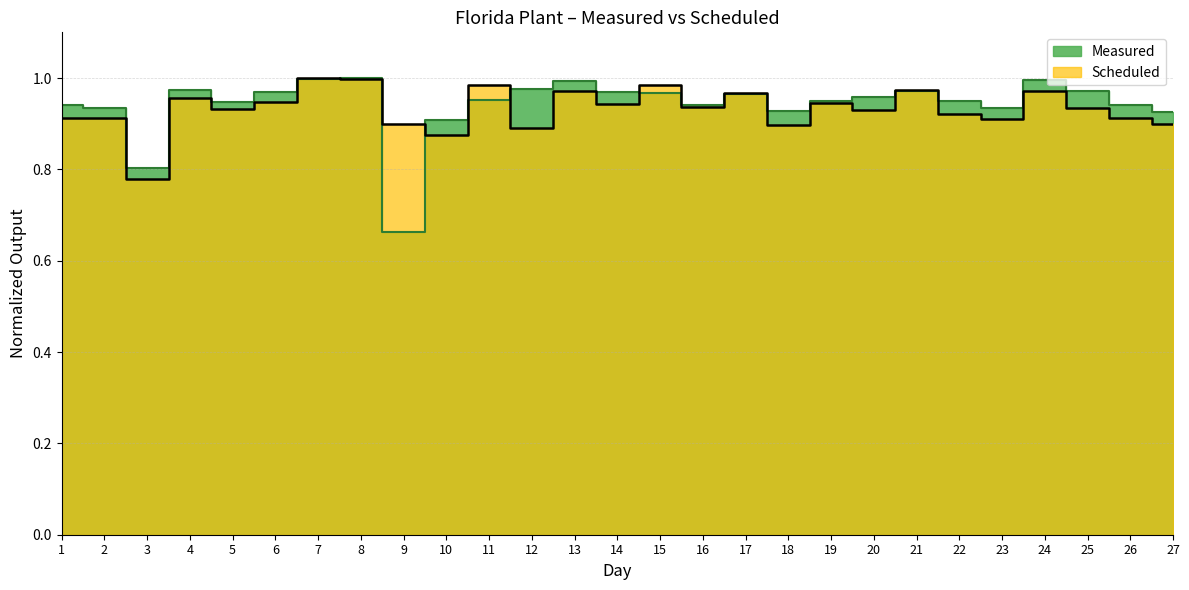

What is the maximum value for Scheduled?

1.0